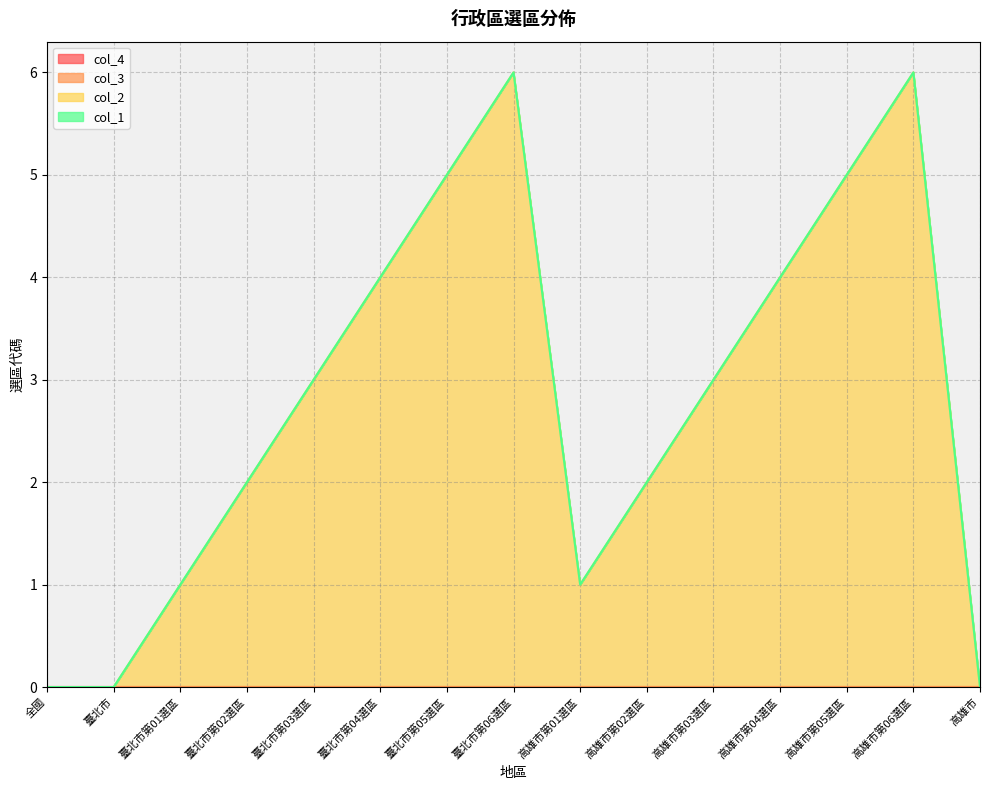

Between 高雄市第02選區 and 高雄市第05選區, which series saw the biggest shift?

col_2